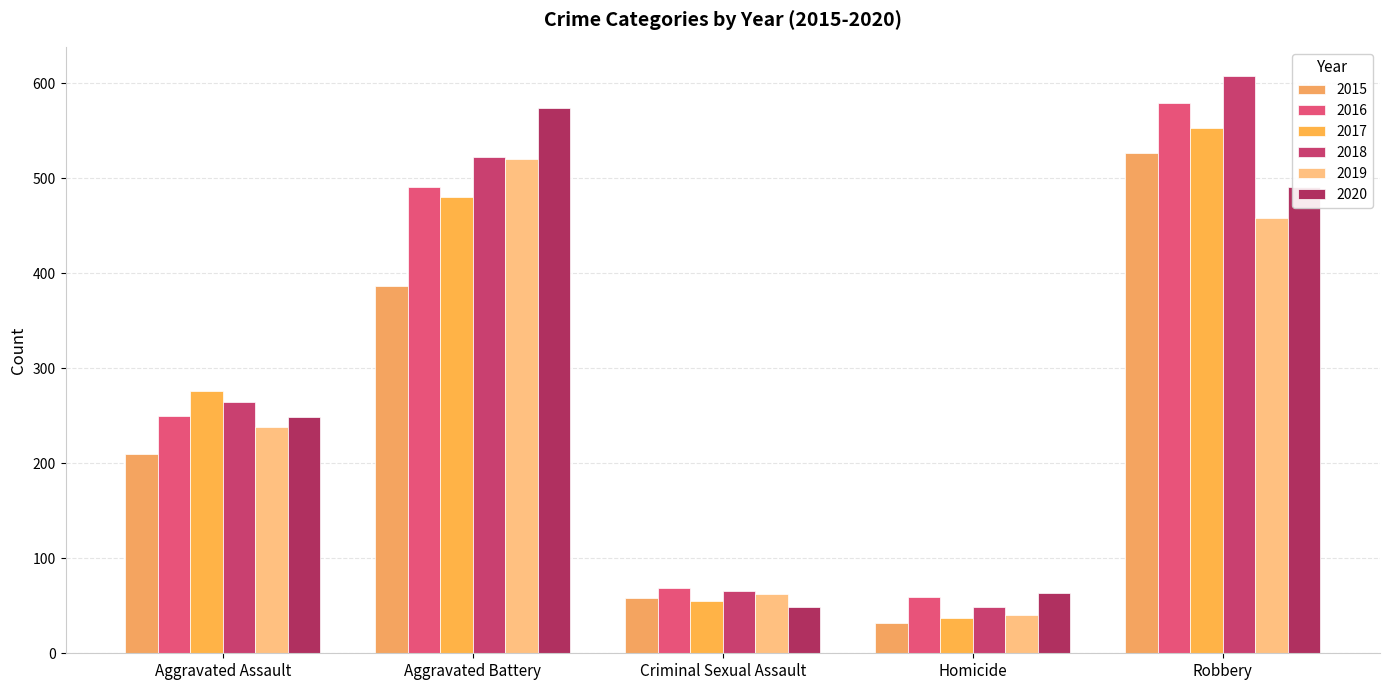

What is the average value of the 2018 series?

302